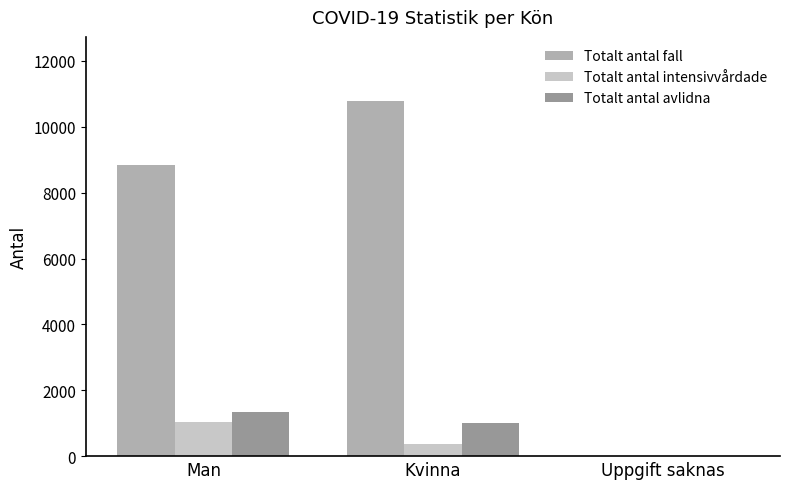

How many groups of bars are there?

3